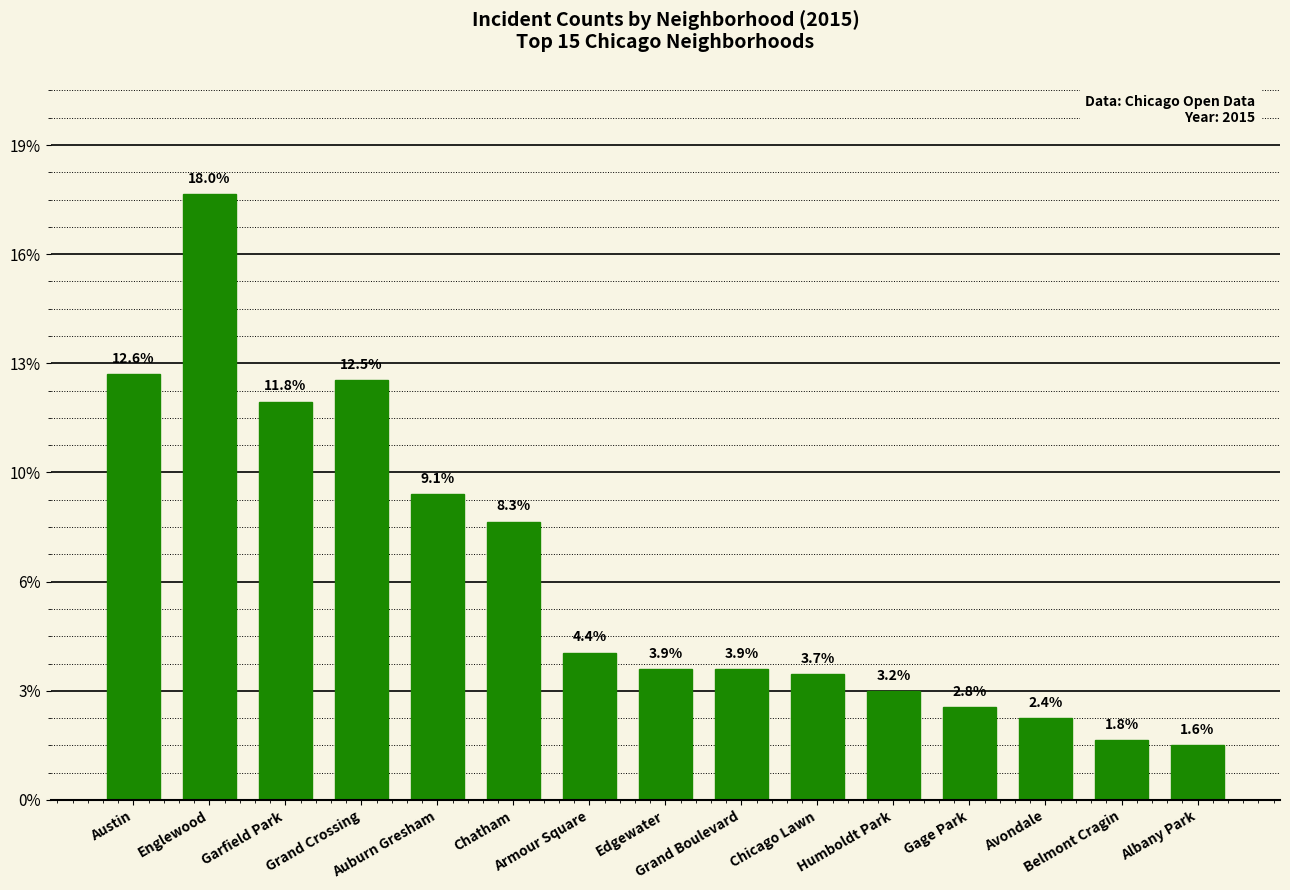

Does the chart contain any negative values?

No